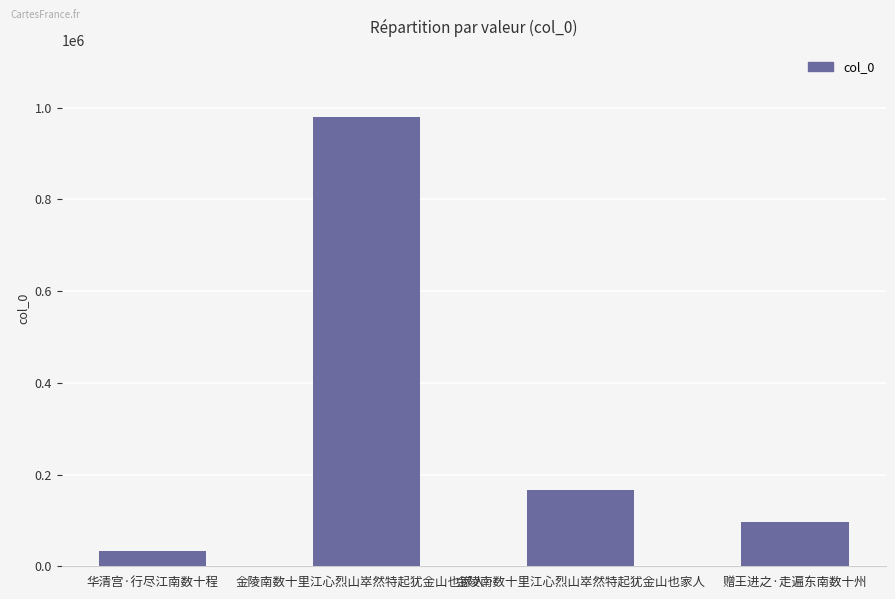

Which label corresponds to the largest value in the chart?

金陵南数十里江心烈山崒然特起犹金山也家人…